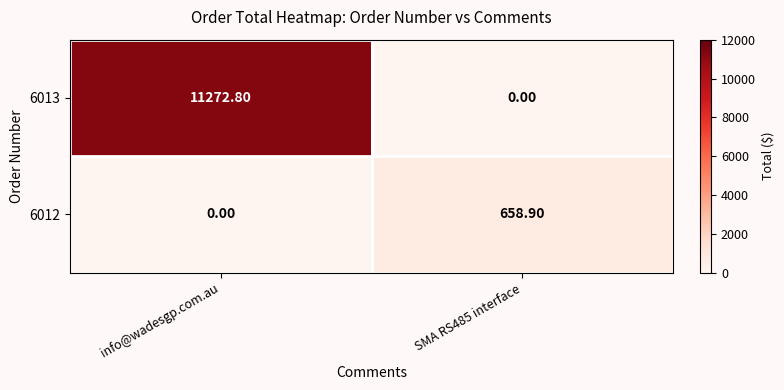

Count the number of categories in the chart.

2